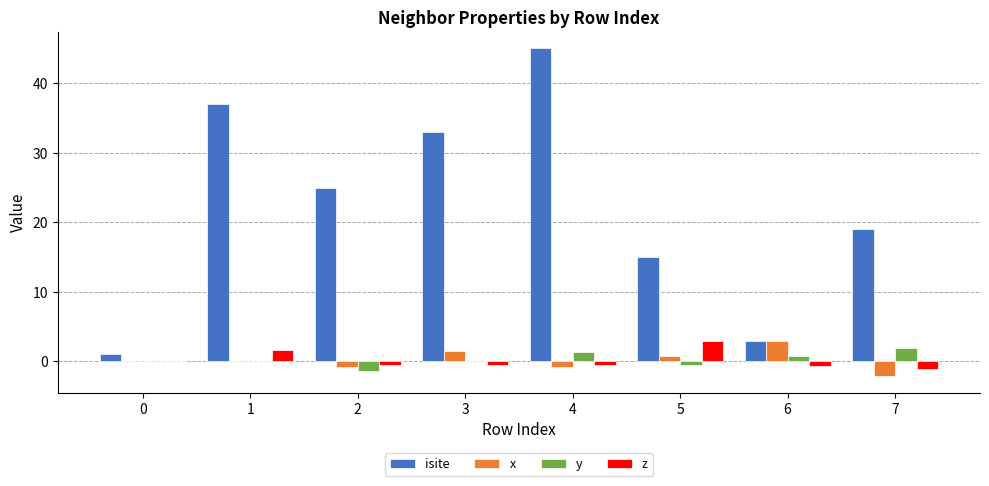

Is it true that isite equals 15.0 at 5?

True